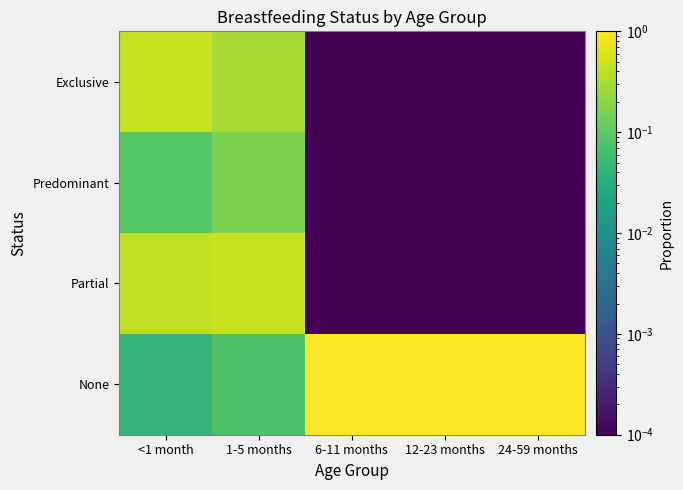

Count the number of categories in the chart.

5